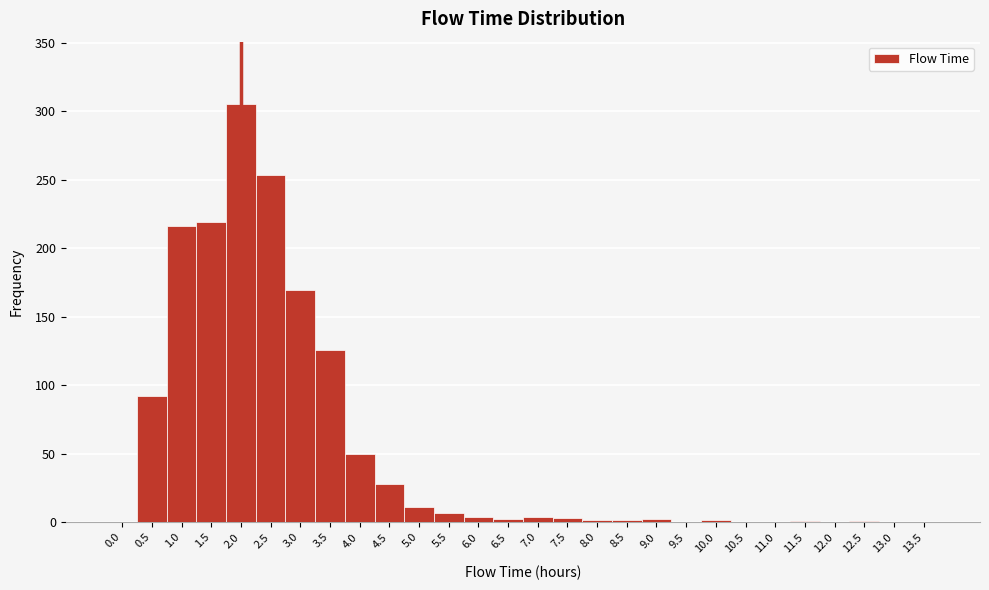

What is the sum of all values?

1500.0